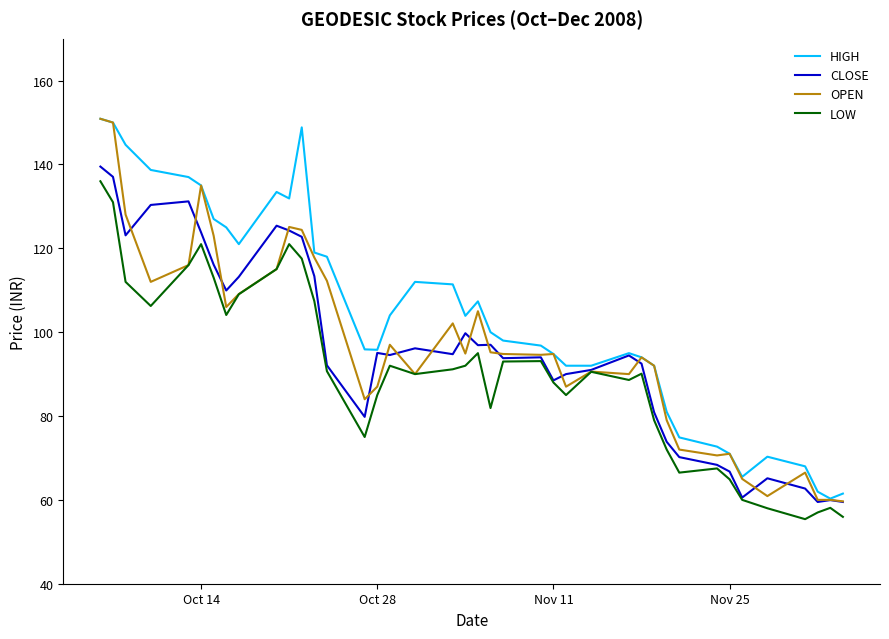

What is the minimum value for LOW?

55.4